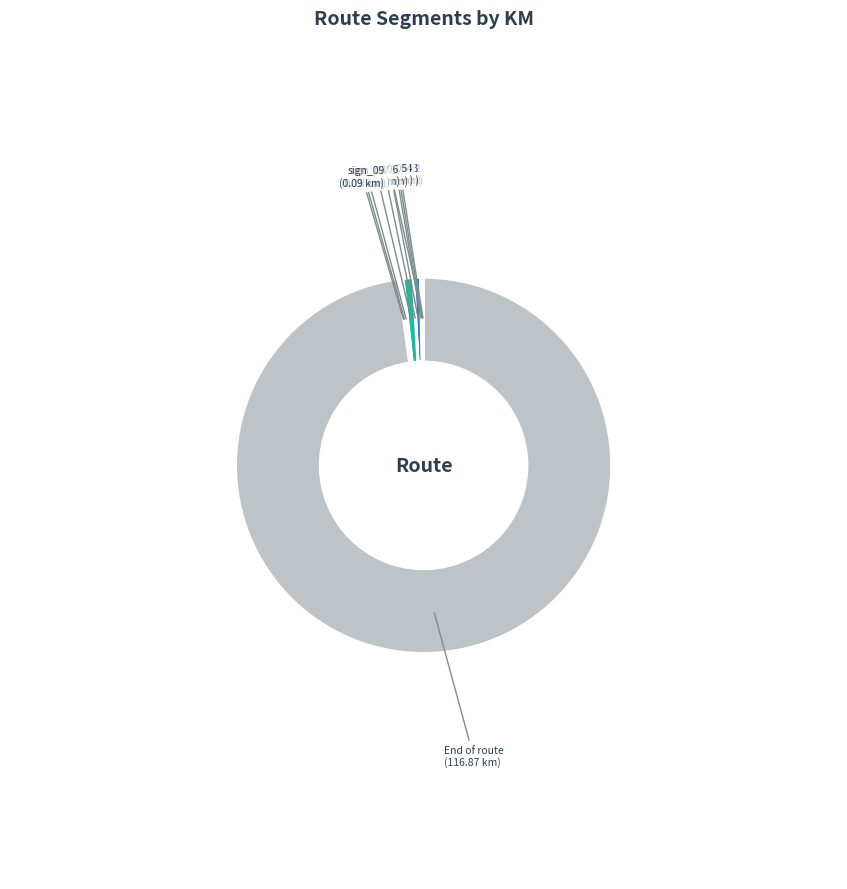

Does End of route account for over 50% of the chart?

Yes